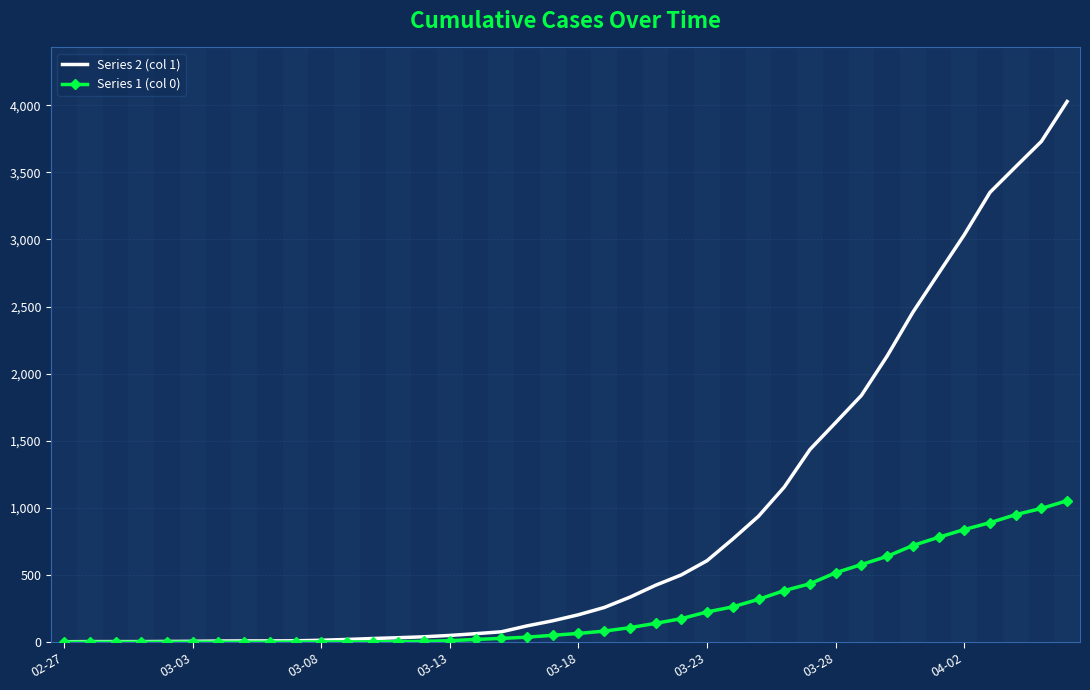

Which series has the widest spread of values?

Series 2 (col 1)